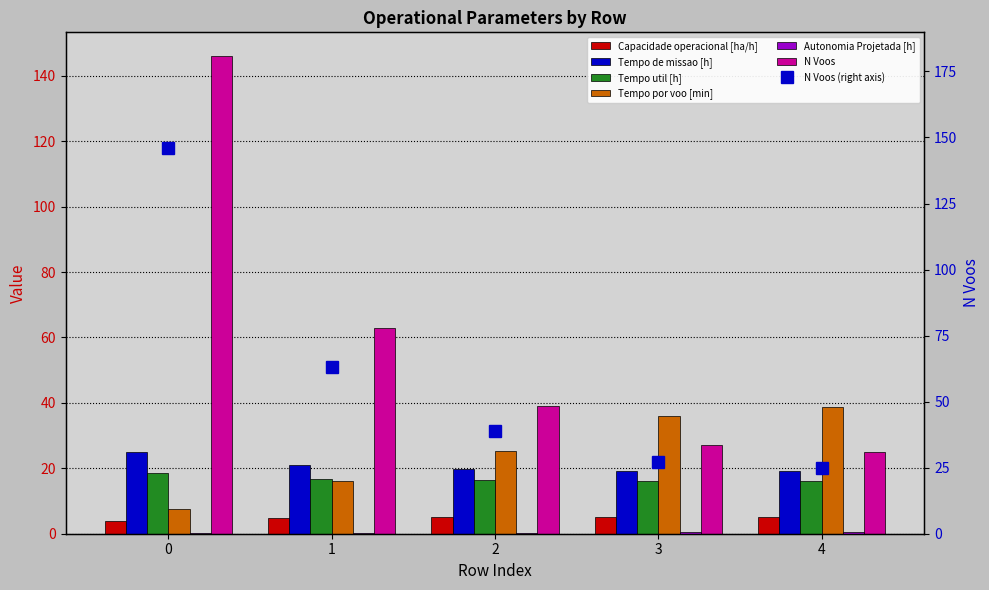

Reading left to right, list all the values displayed in this chart.

Capacidade operacional [ha/h]: 4.0	4.8	5.1	5.2	5.2
Tempo de missao [h]: 25.0	20.9	19.7	19.1	19.1
Tempo util [h]: 18.6	16.9	16.4	16.1	16.1
Tempo por voo [min]: 7.6	16.0	25.1	35.9	38.7
Autonomia Projetada [h]: 0.1	0.2	0.4	0.5	0.6
N Voos: 146.0	63.0	39.0	27.0	25.0